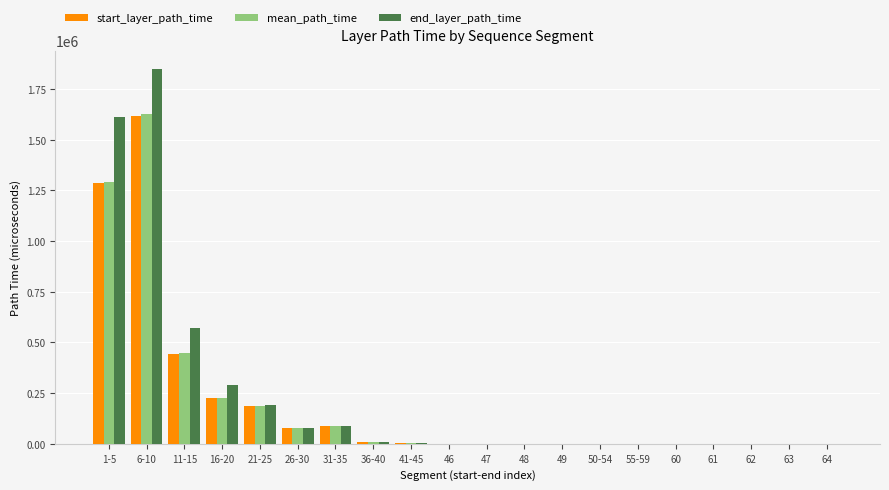

At which label is start_layer_path_time closest to 809288?

11-15